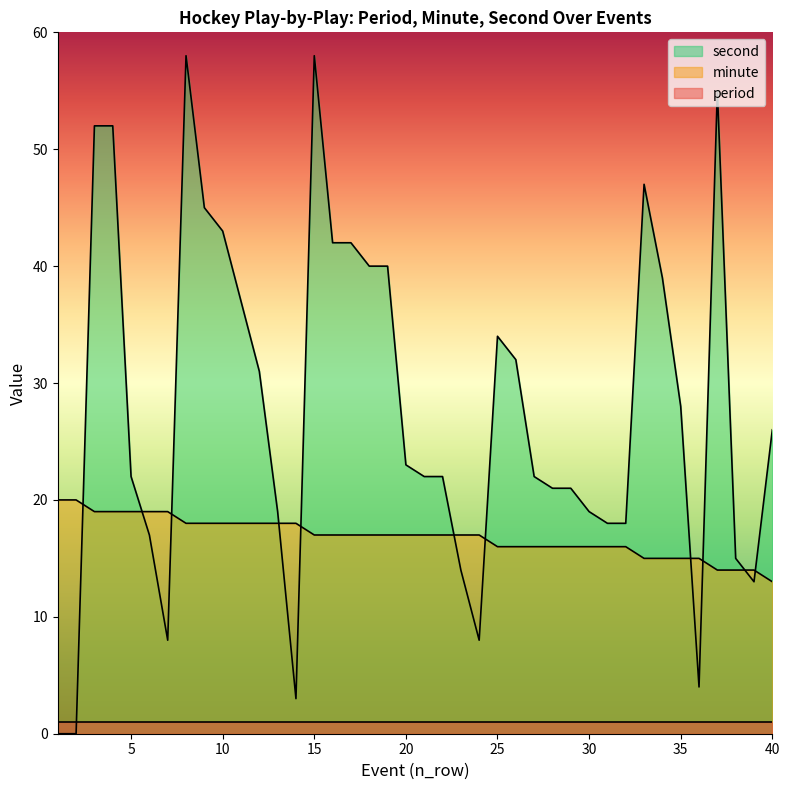

The value of second at 37 is 78. True or false?

False